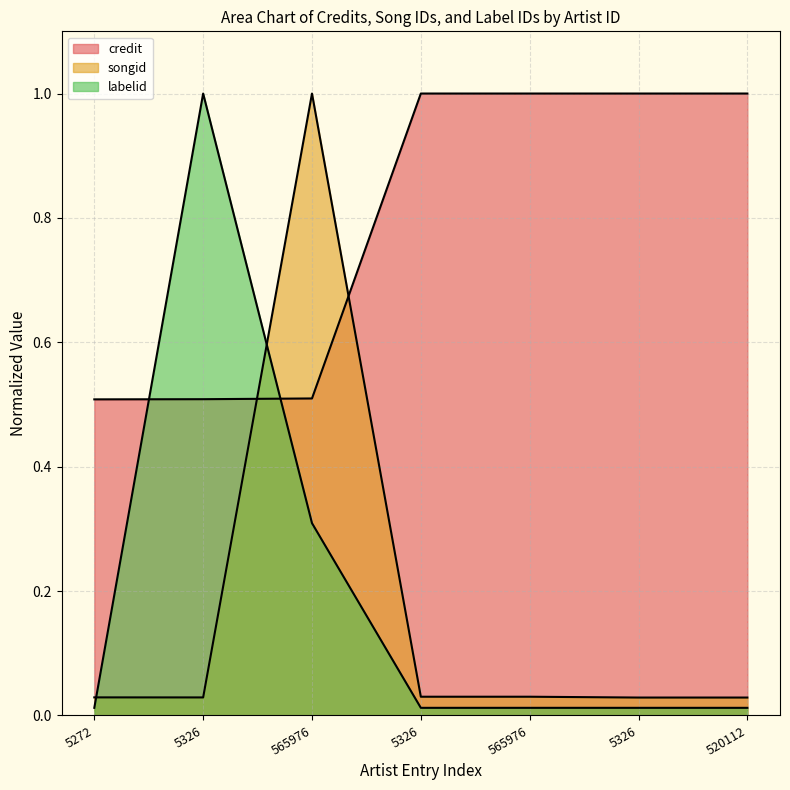

Between which two adjacent categories do credit and songid first intersect?

5326 and 565976